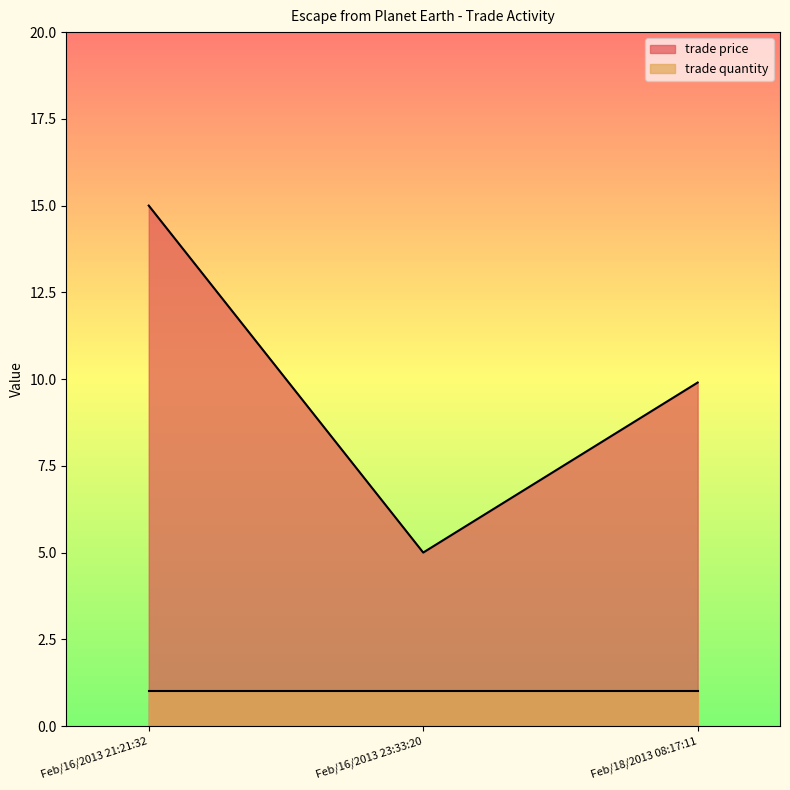

What position from the left is Feb/16/2013 21:21:32?

1